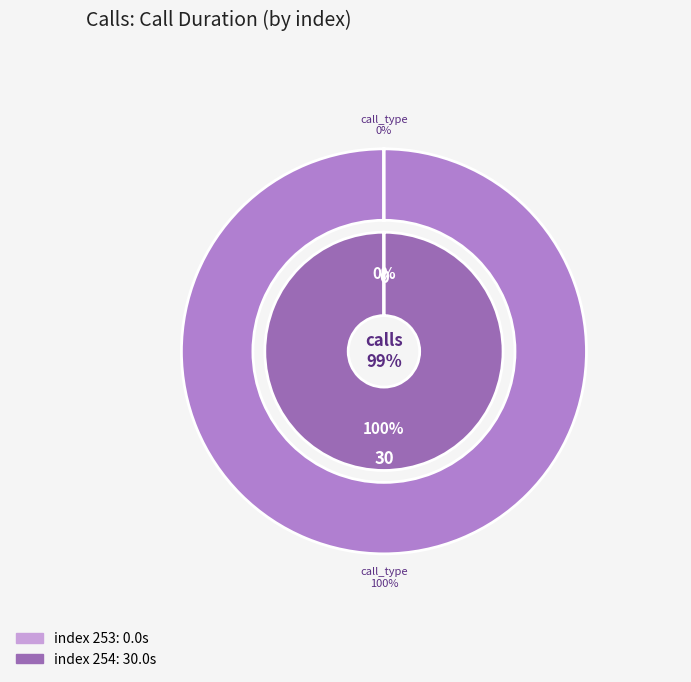

Combined, do 254 and 253 account for over 50%?

Yes